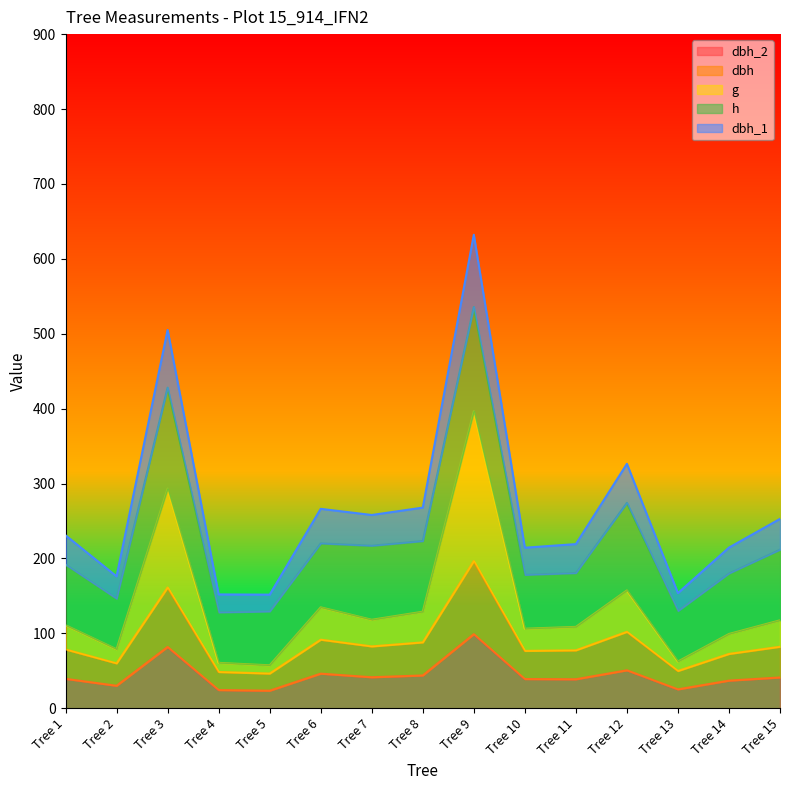

True or false: g and dbh_1 cross at least once.

False